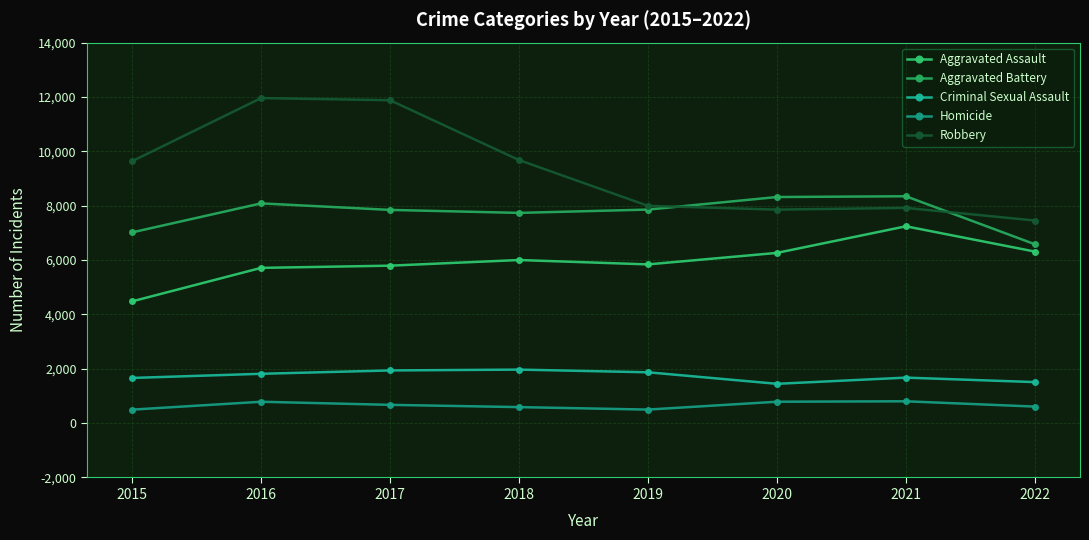

How many interior local valleys does the Criminal Sexual Assault series have?

1